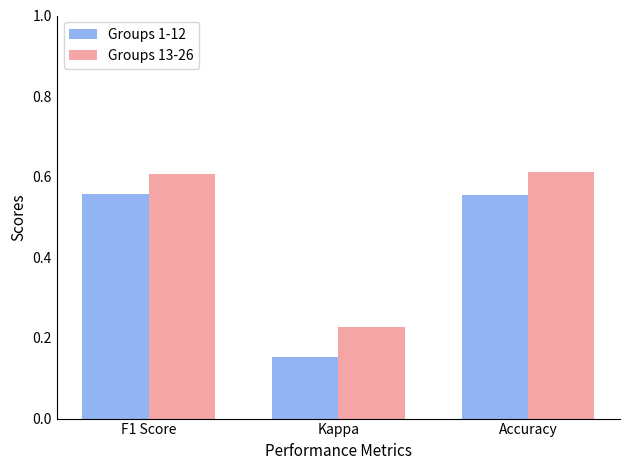

List the series in order of their overall mean, lowest first.

Groups 1-12, Groups 13-26